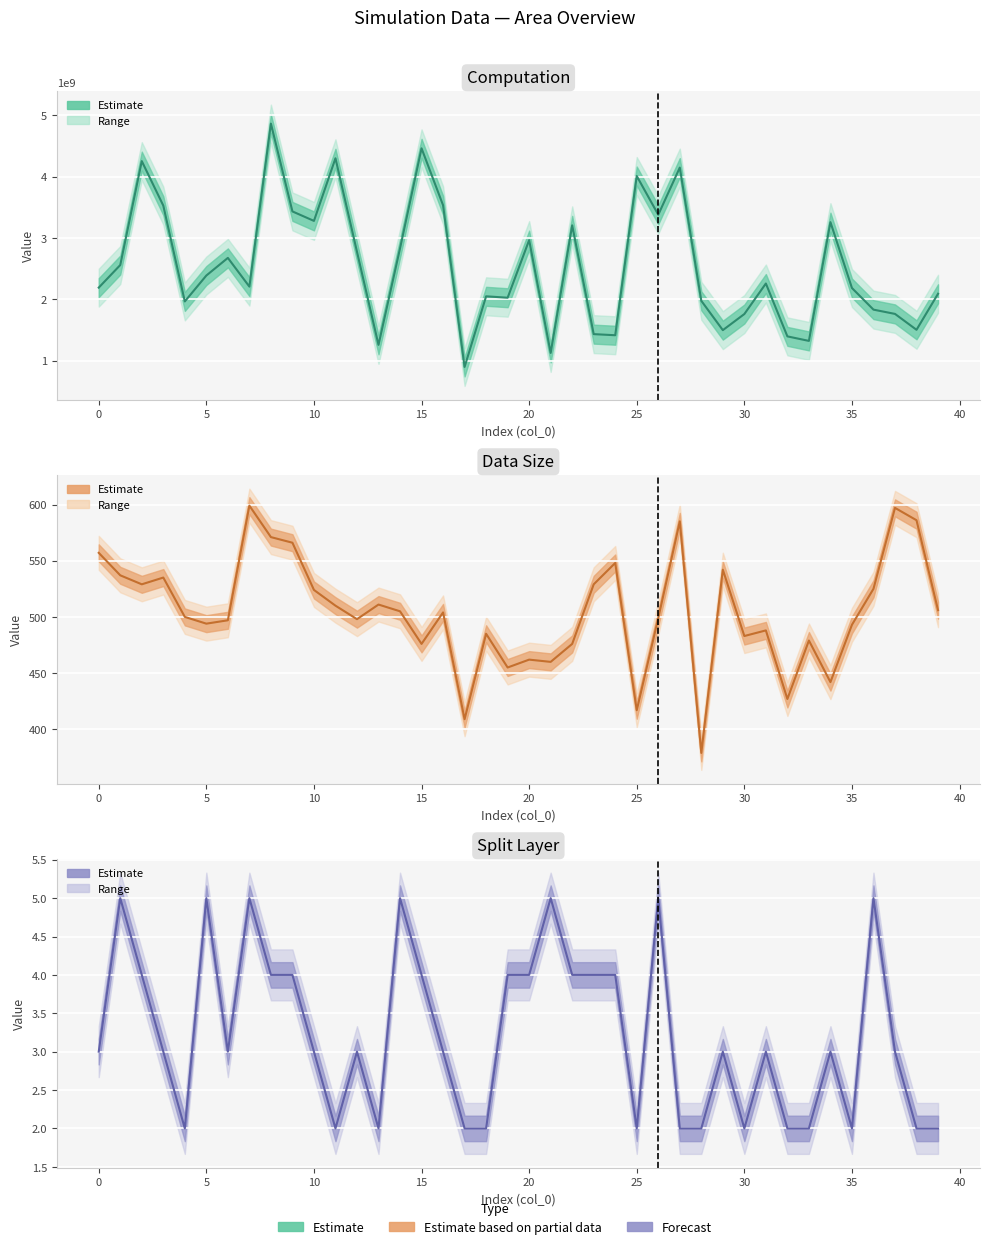

List the series in order of their peak value, highest first.

Computation (mean), Data Size (mean), Split Layer (mean)